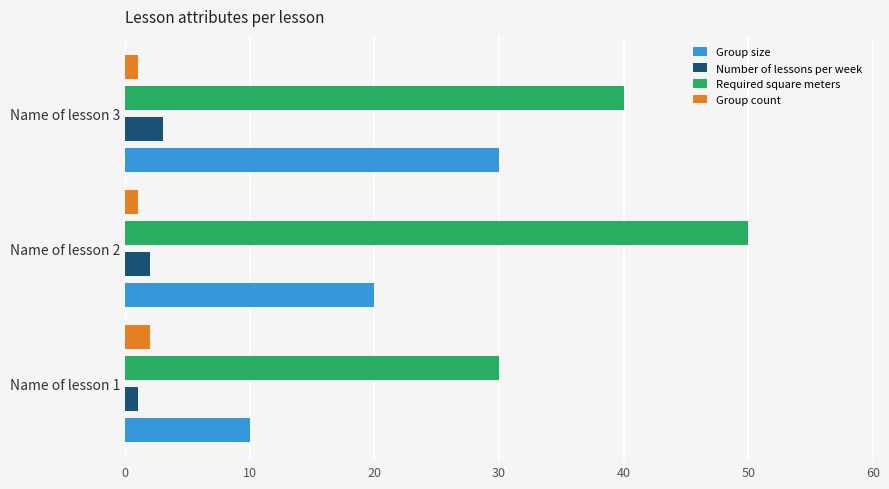

List the labels in order of Group size value, largest first.

Name of lesson 3, Name of lesson 2, Name of lesson 1